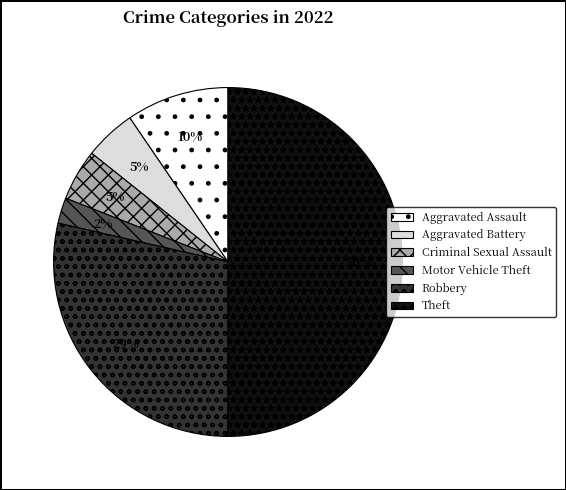

To the nearest percent, what is the difference between the largest and smallest slice percentages?

48%